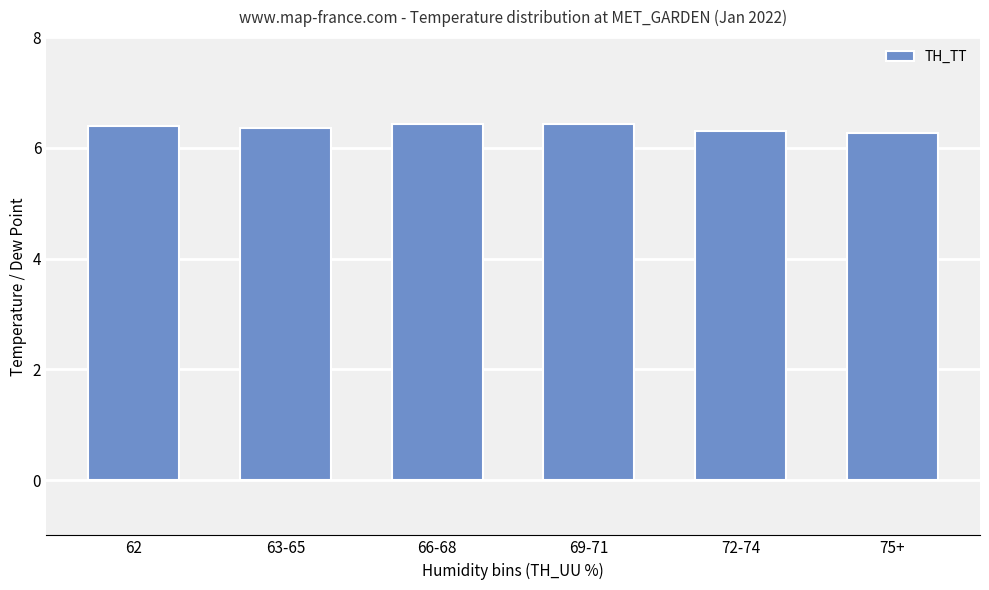

What is the label of the 6th bar from the left?

75+